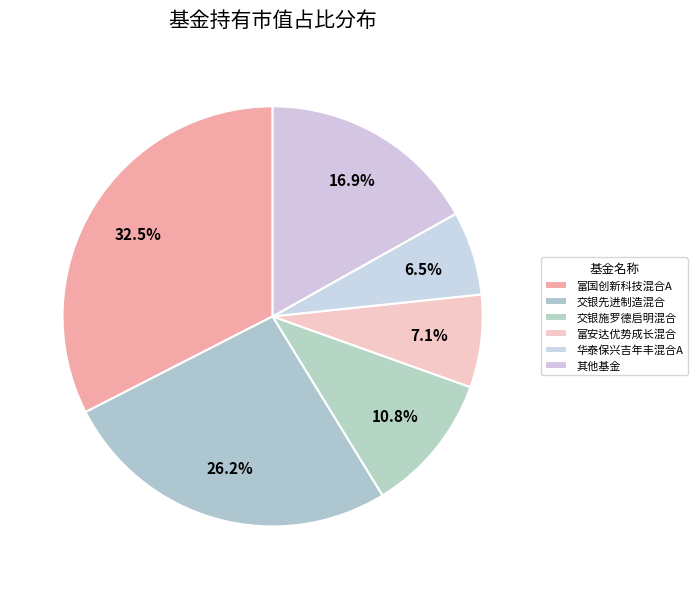

Count the number of slices in the pie.

6